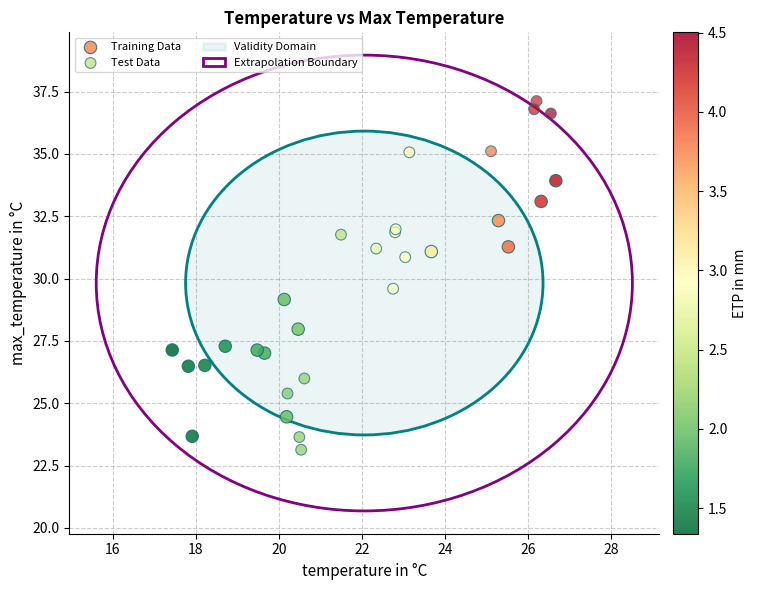

Which series contains the highest Y value?

Test Data